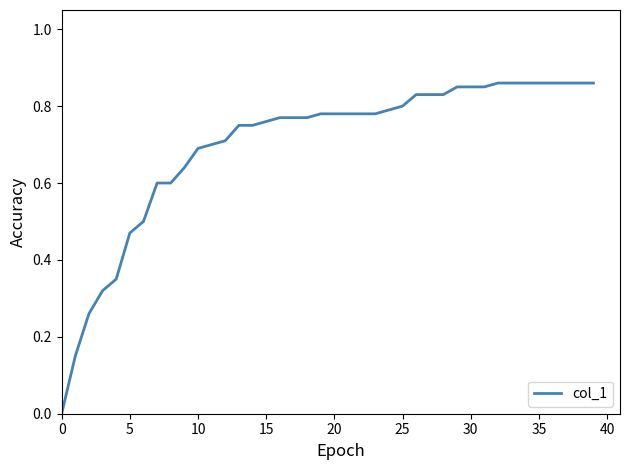

How many lines are shown in the chart?

1